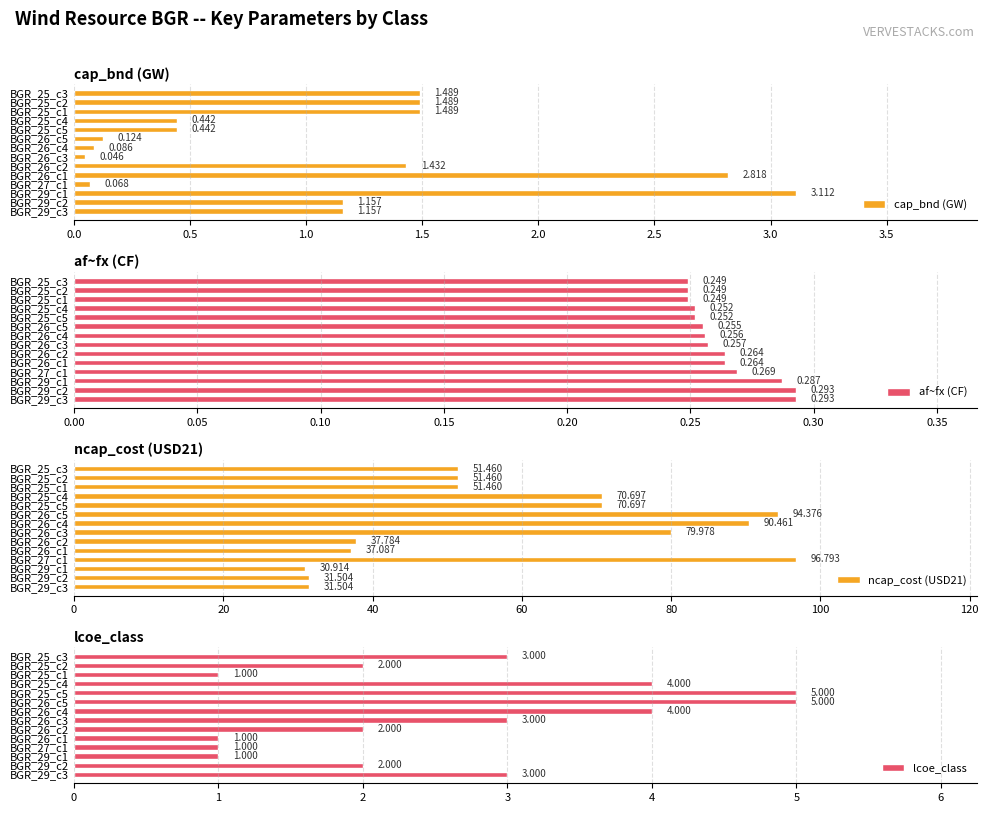

True or false: cap_bnd (GW) has a value of 1.5 at BGR_25_c3.

True